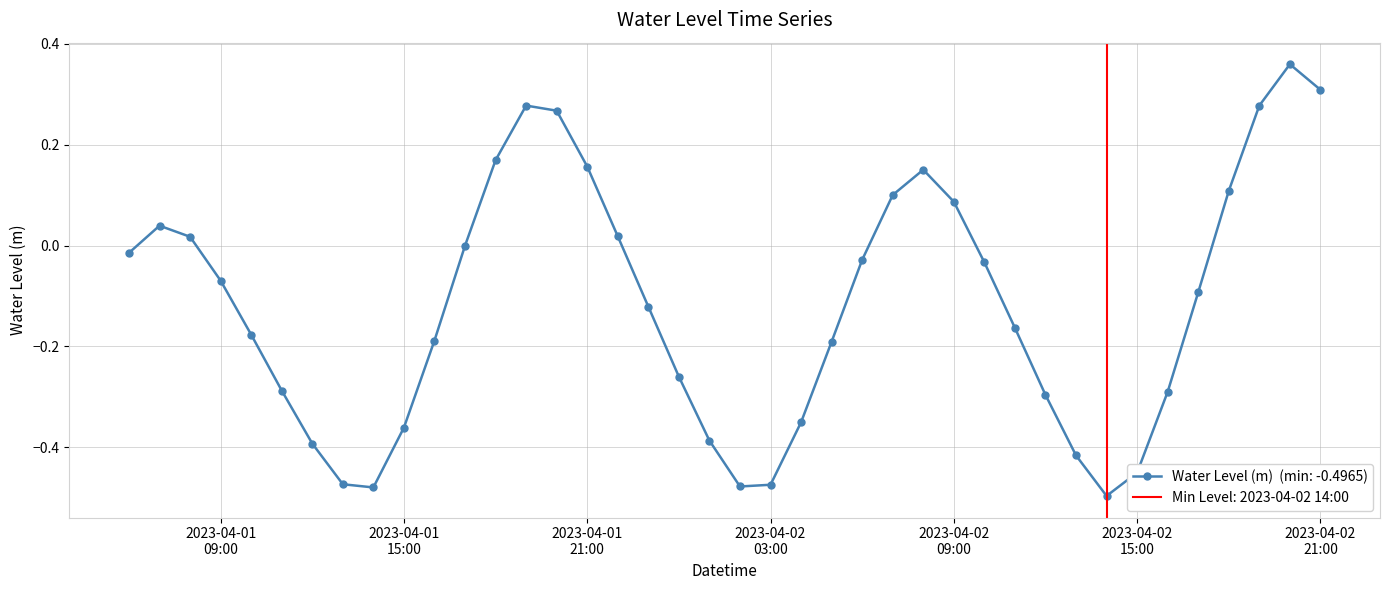

How many positive values are there?

14